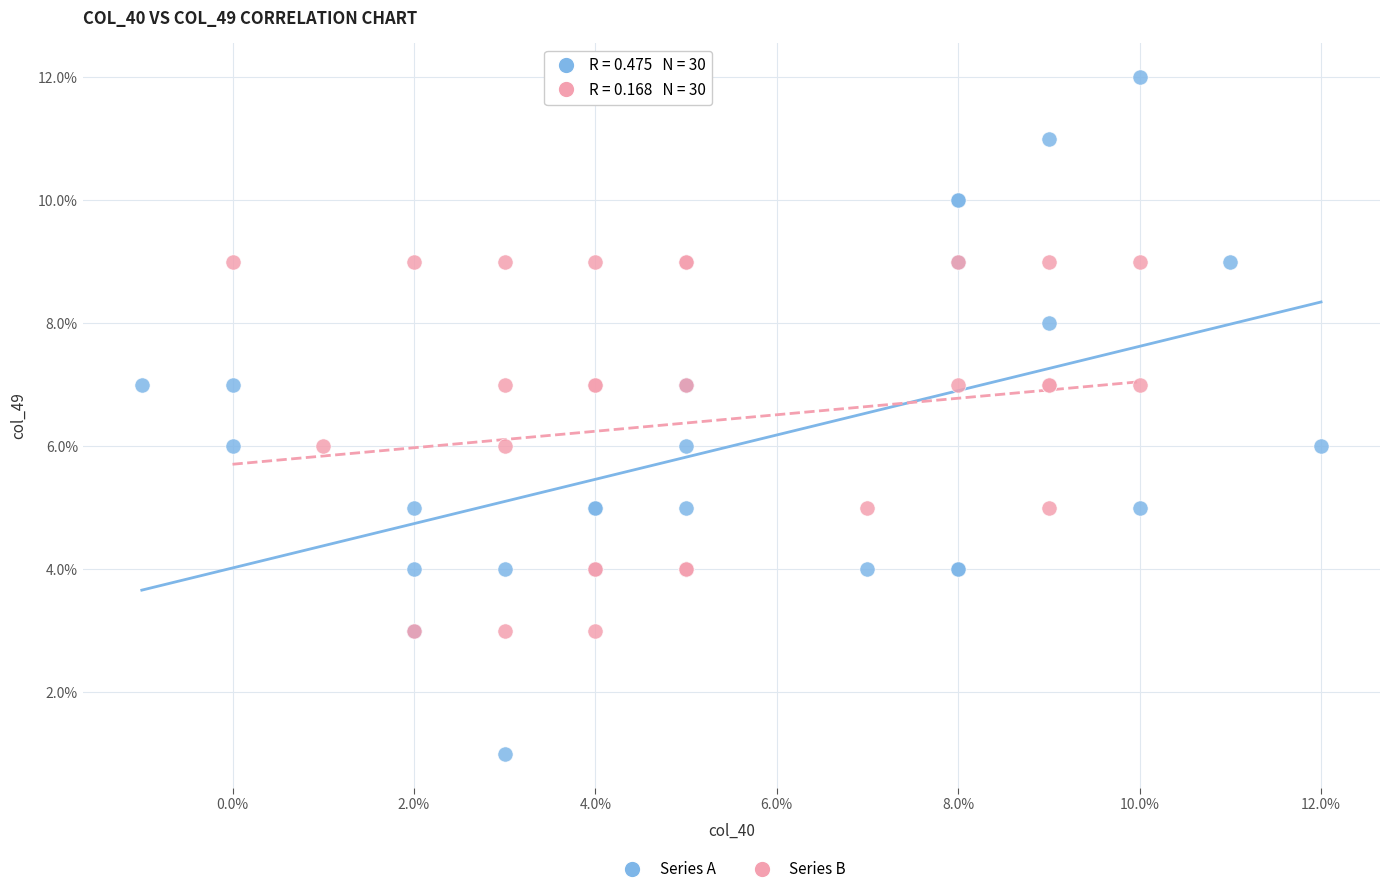

What are all the series names shown in the legend?

Series A, Series B